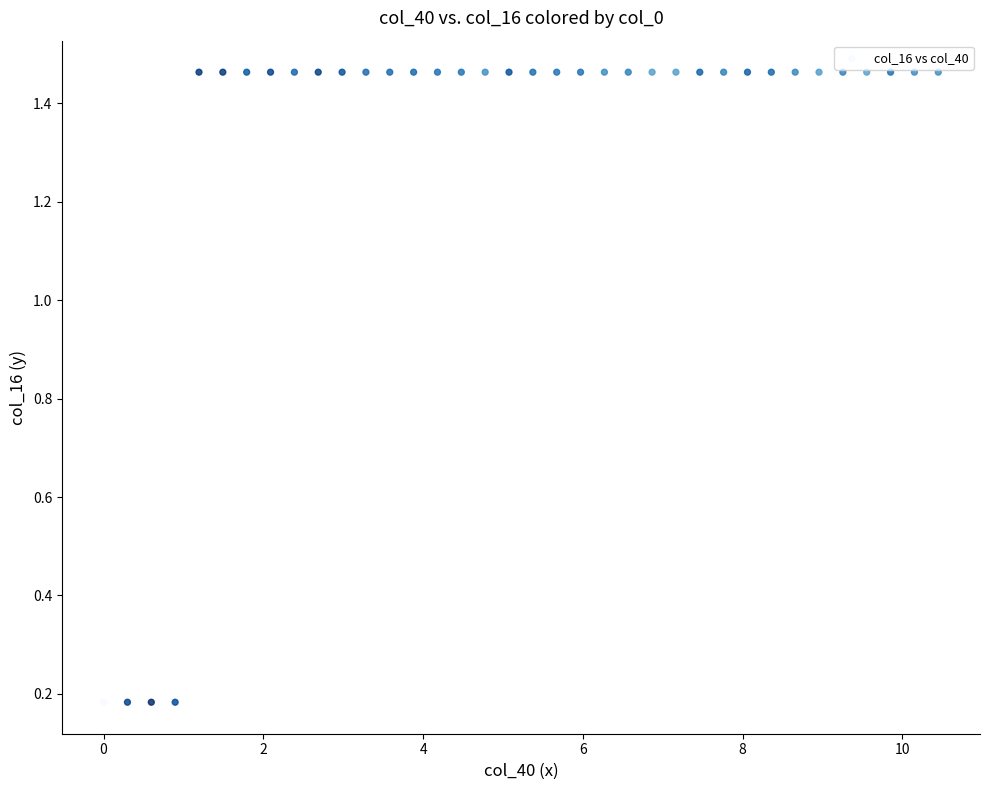

What is the range of Y values (max minus min)?

1.3